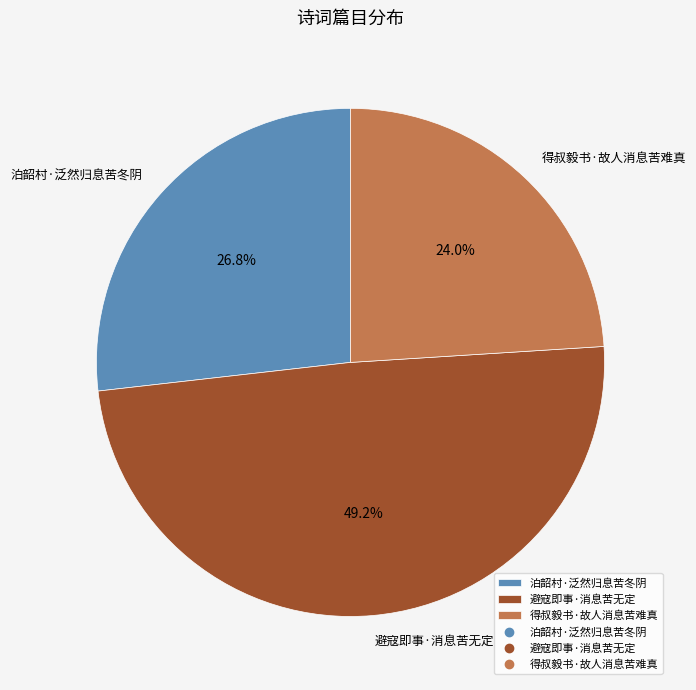

Does any single category account for the majority?

No